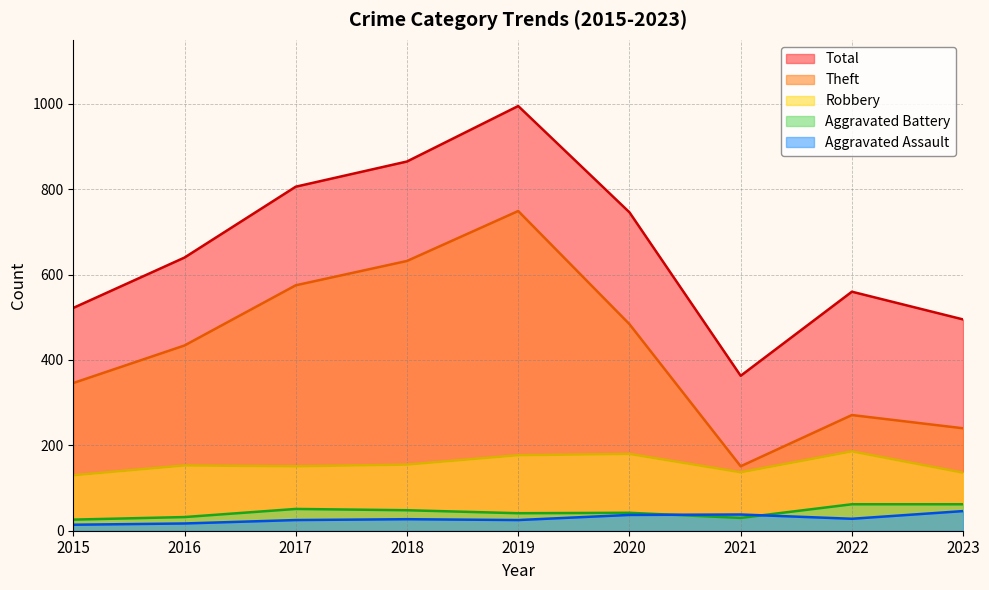

Is it true that Robbery equals 60 at 2021?

False